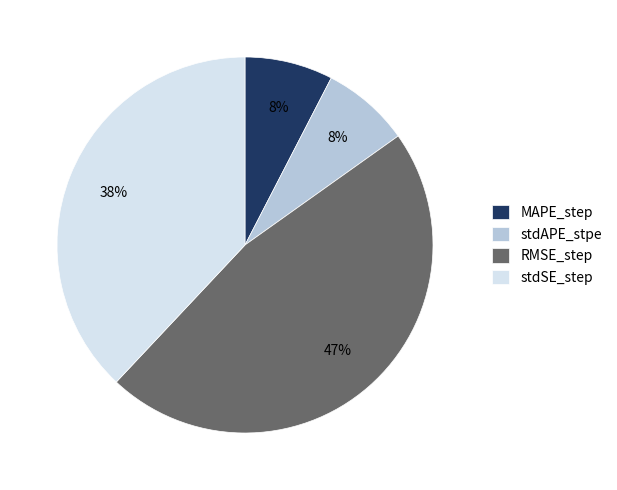

To the nearest percent, what portion does stdAPE_stpe represent?

8%